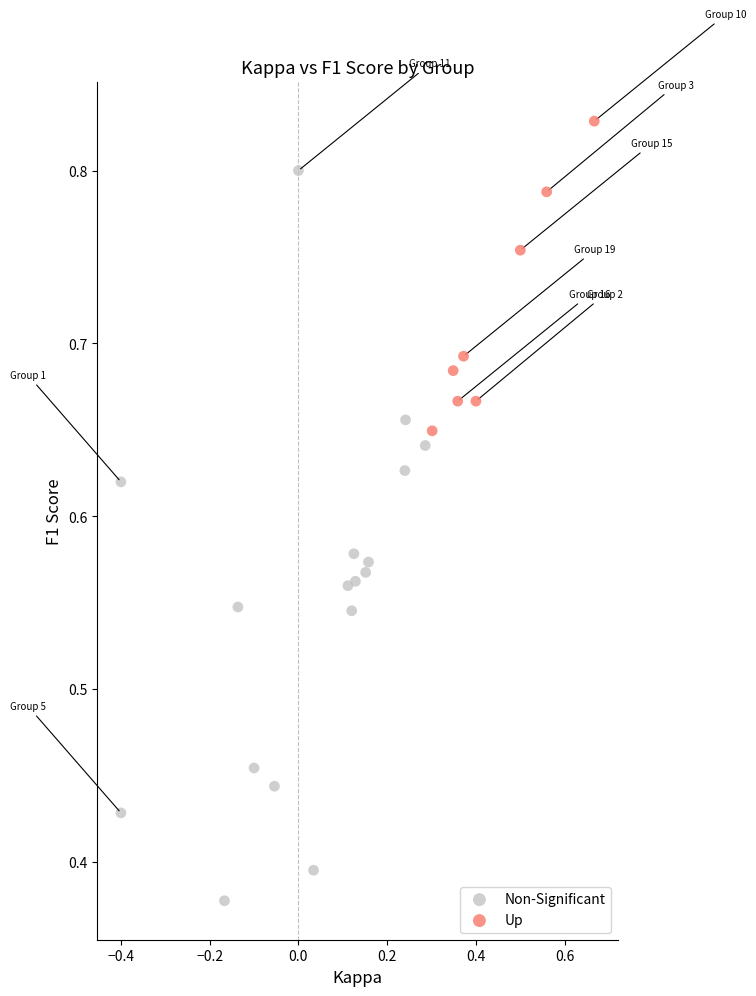

Which series reaches the minimum Y coordinate?

Non-Significant